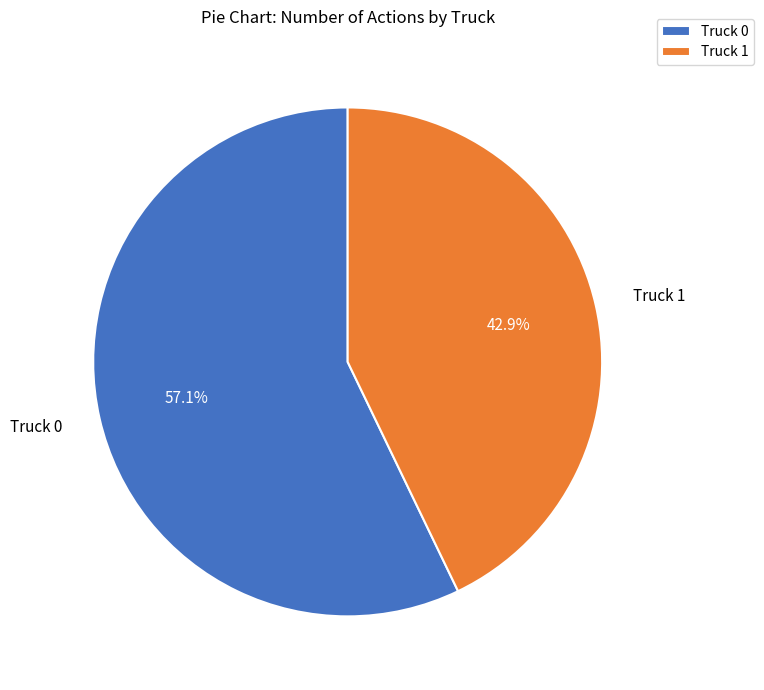

True or false: Truck 1 accounts for 43% of the total.

True